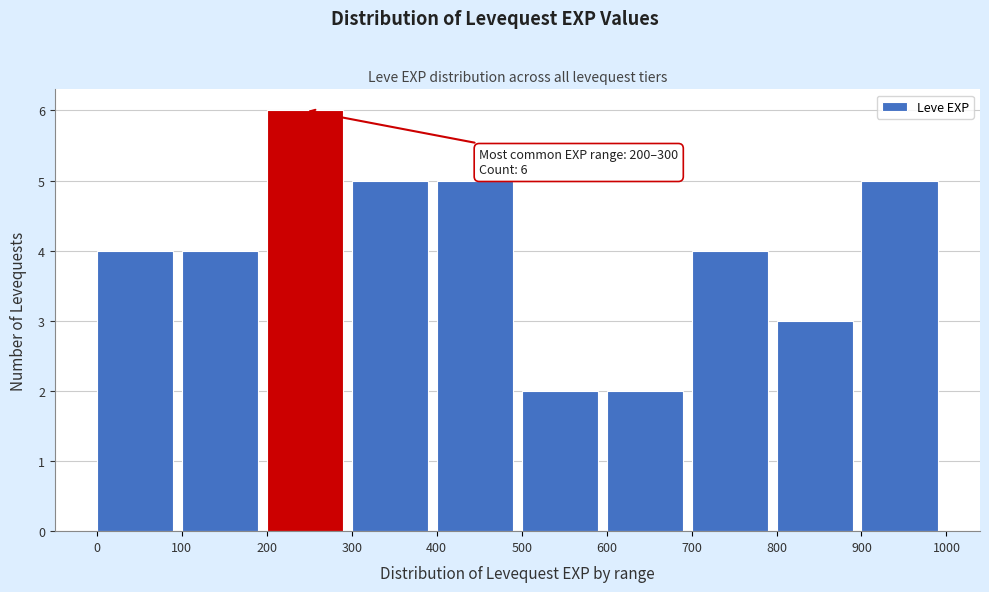

Over which range of the x-axis is the bar tallest?

200 to 300